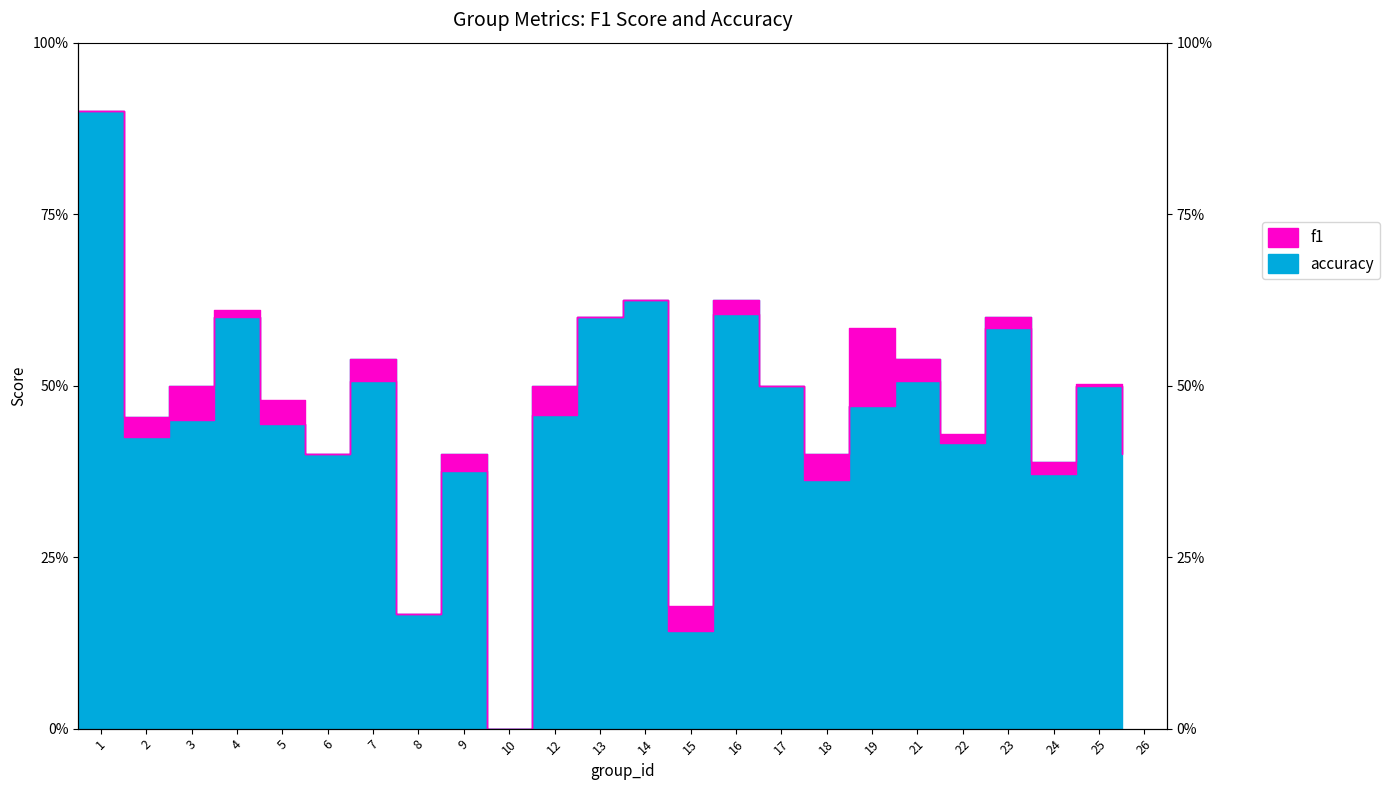

How many categories are shown in the chart?

24